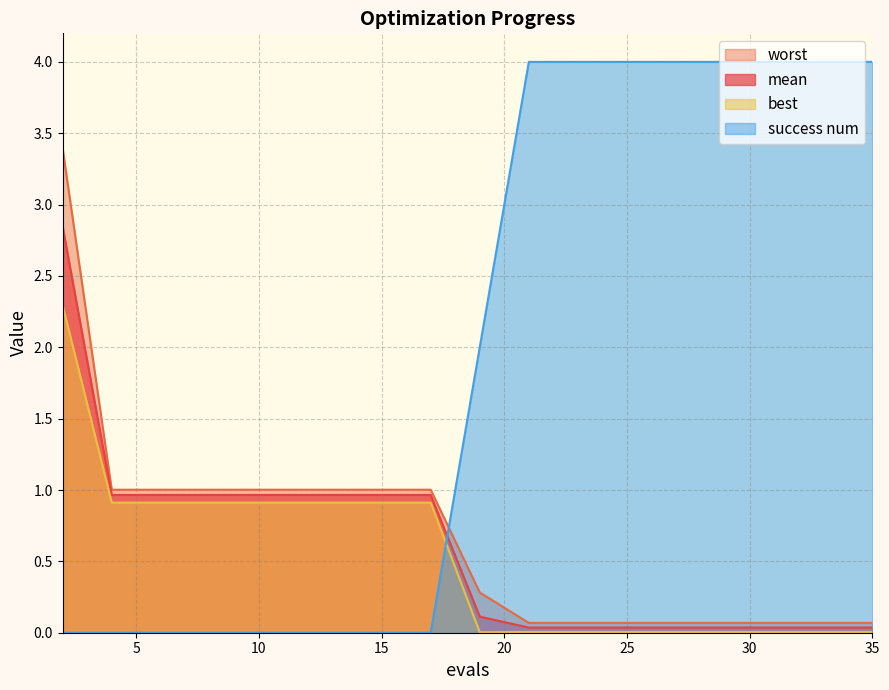

What is the difference between the best values at 6 and 32?

0.9